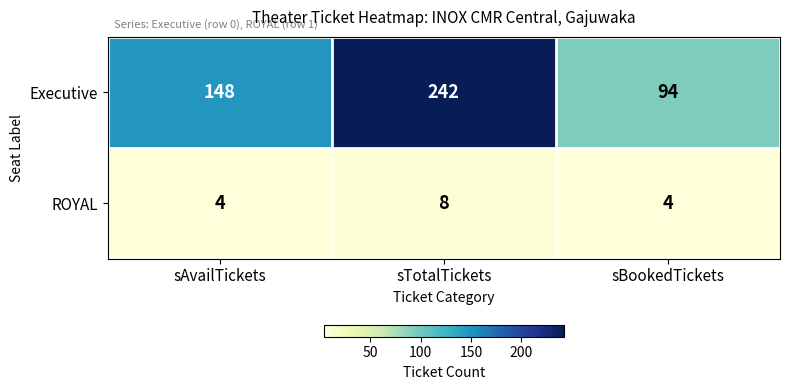

What is the smallest value displayed?

4